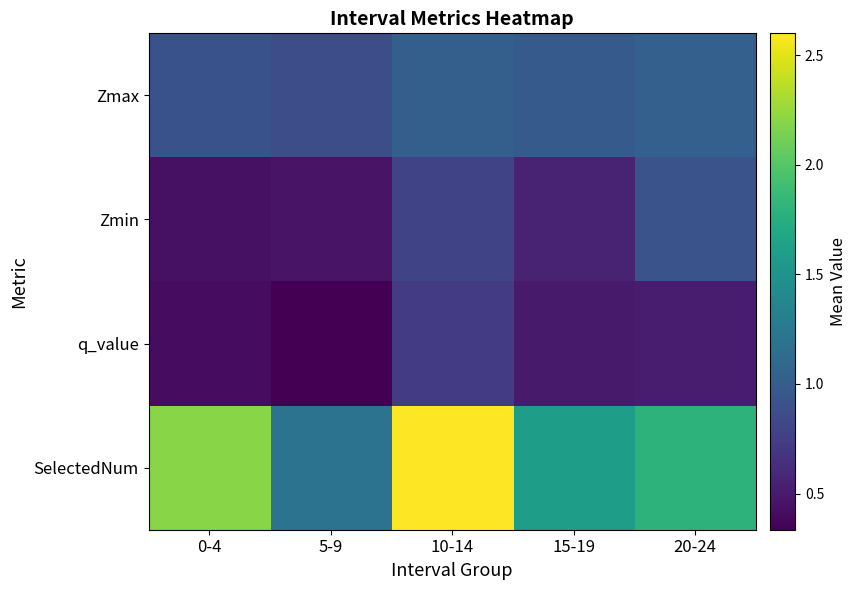

What is the greatest value displayed?

2.6